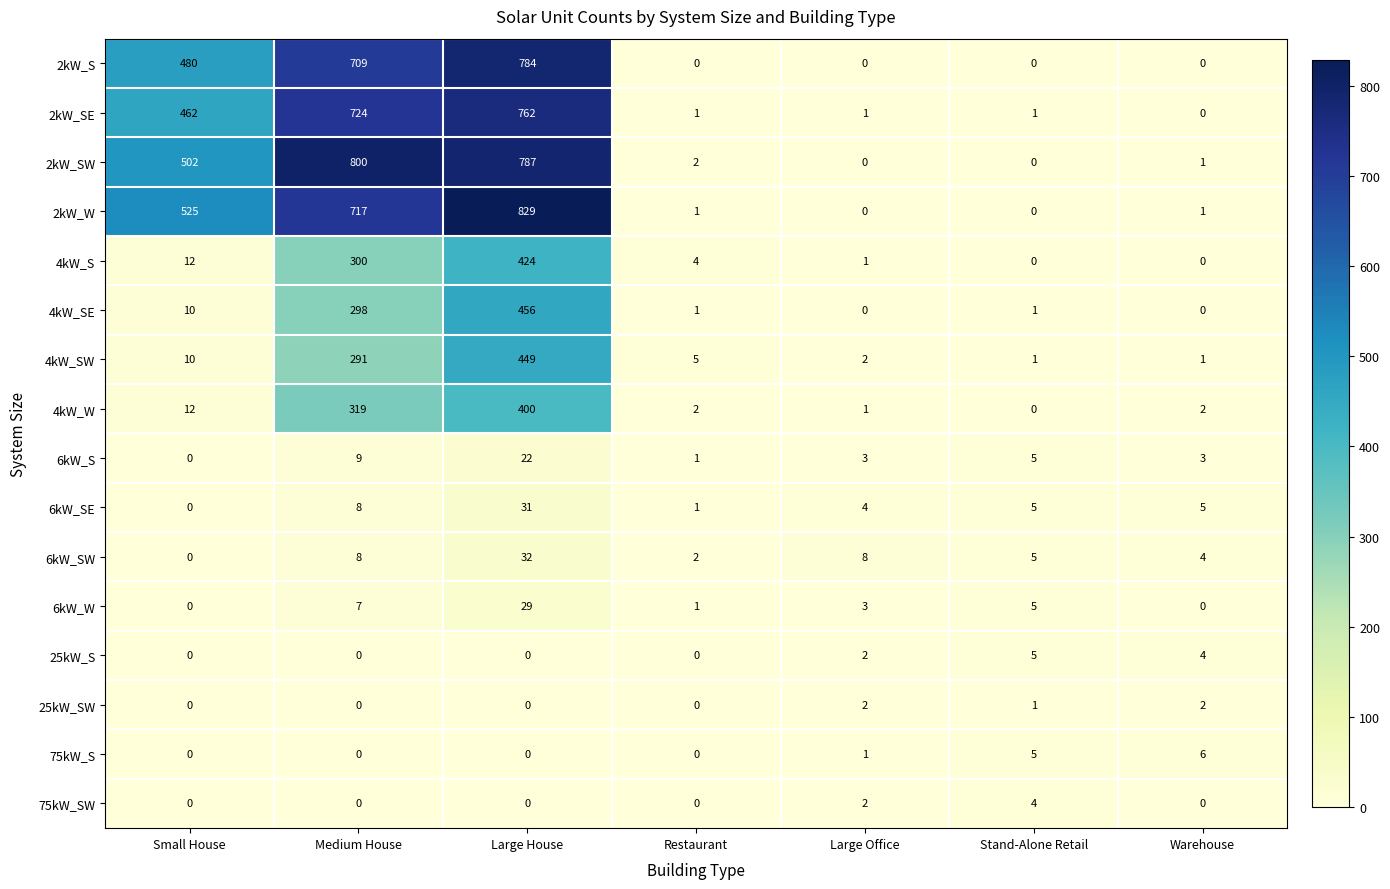

Rank the series by their maximum value, from lowest to highest.

25kW_SW, 75kW_SW, 25kW_S, 75kW_S, 6kW_S, 6kW_W, 6kW_SE, 6kW_SW, 4kW_W, 4kW_S, 4kW_SW, 4kW_SE, 2kW_SE, 2kW_S, 2kW_SW, 2kW_W